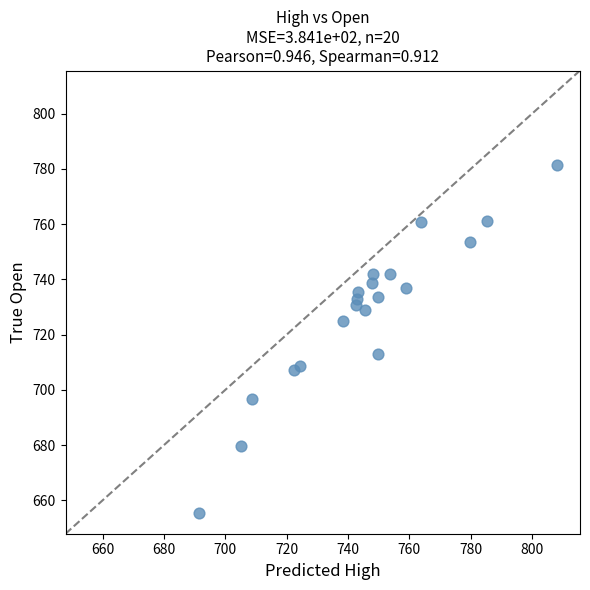

What is the range of X values (max minus min)?

116.5